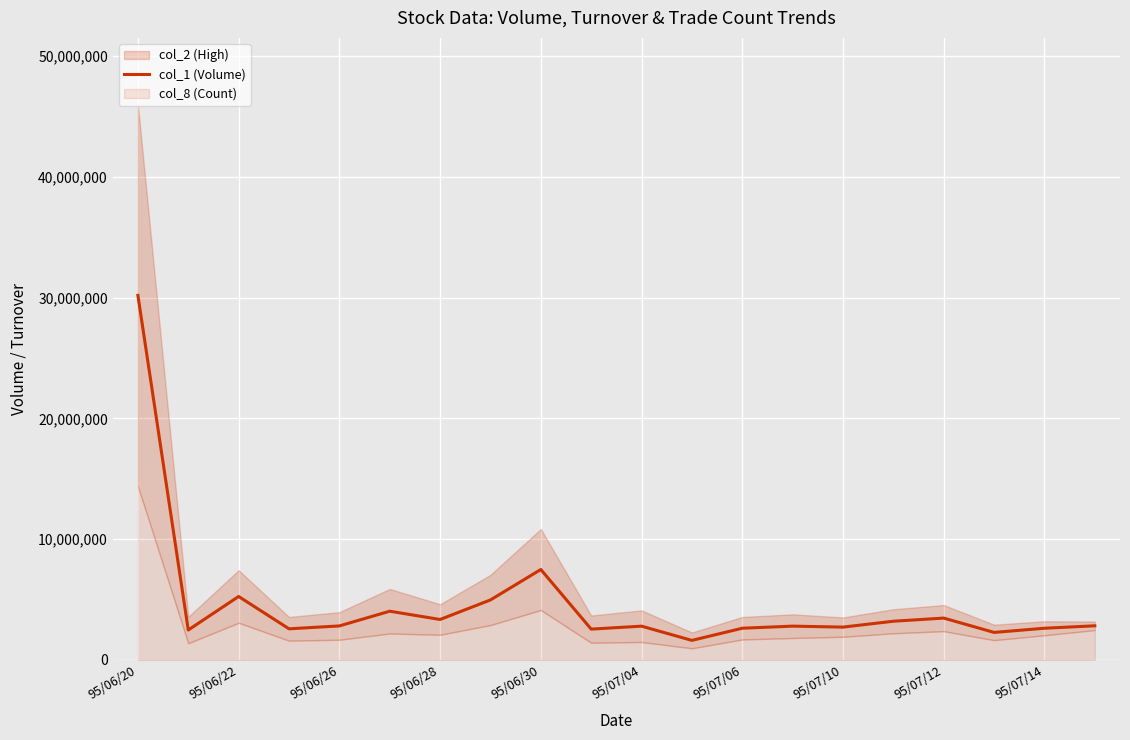

What is the sum of all values?

92717415